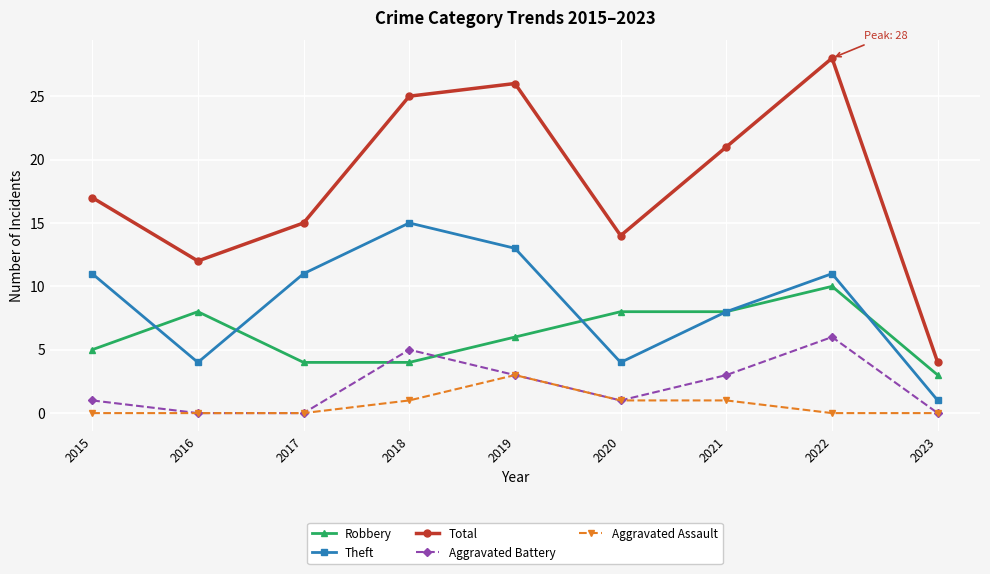

What is the average value of the Aggravated Assault series?

1